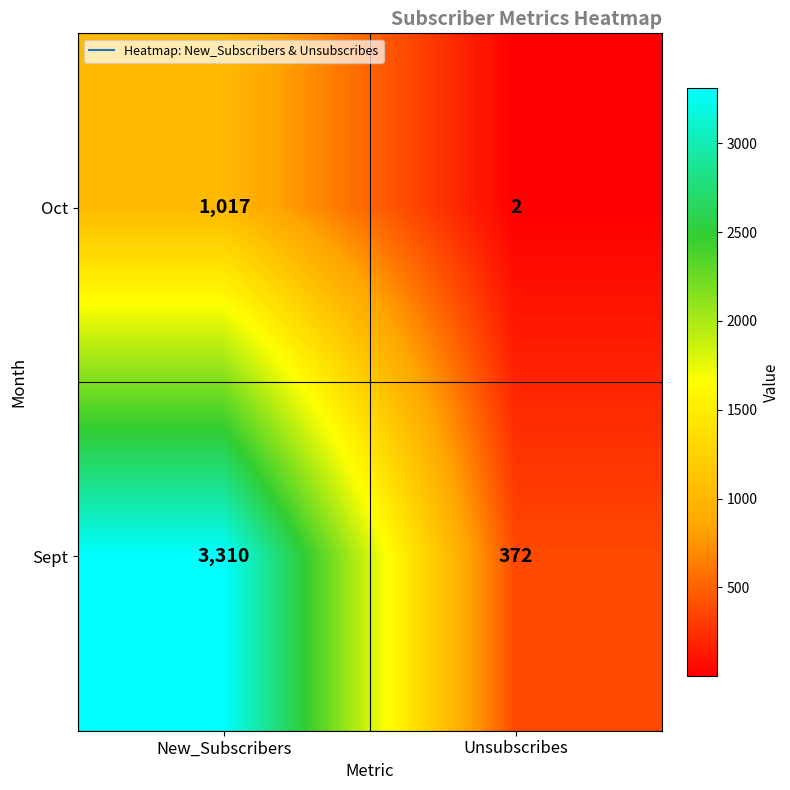

The value of Sept at New_Subscribers is 3310. True or false?

True